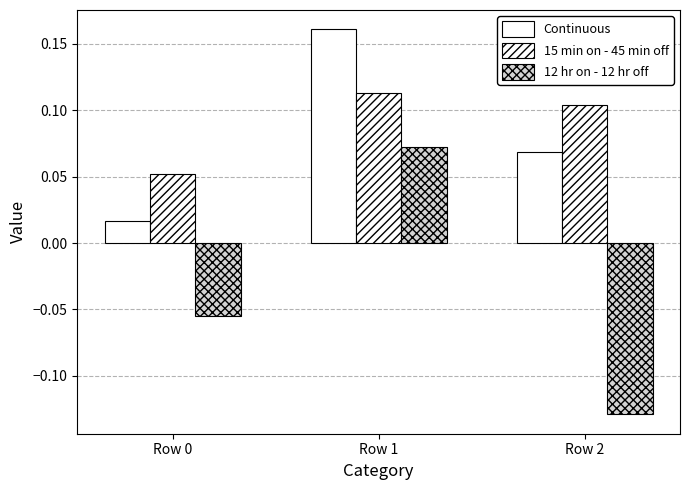

Which series has the widest spread of values?

12 hr on - 12 hr off